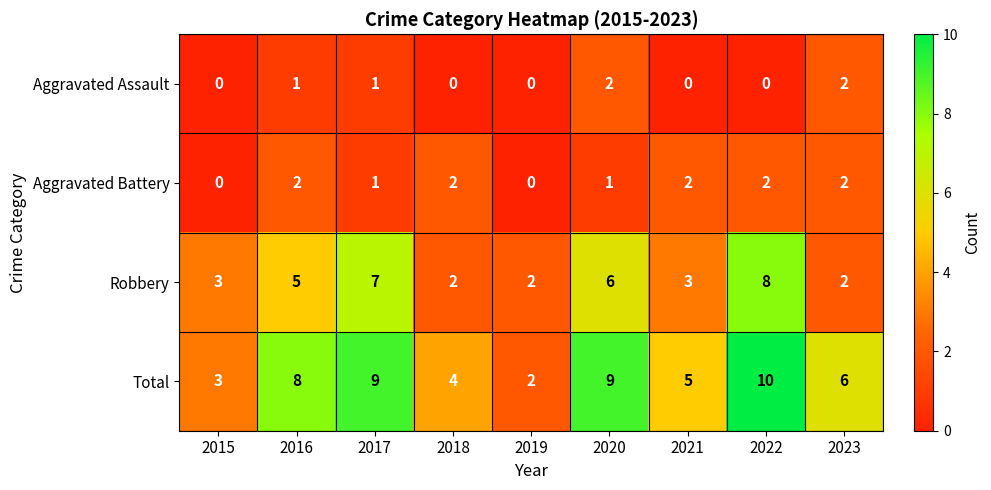

Count the Aggravated Assault values in the range 0 to 1.

7